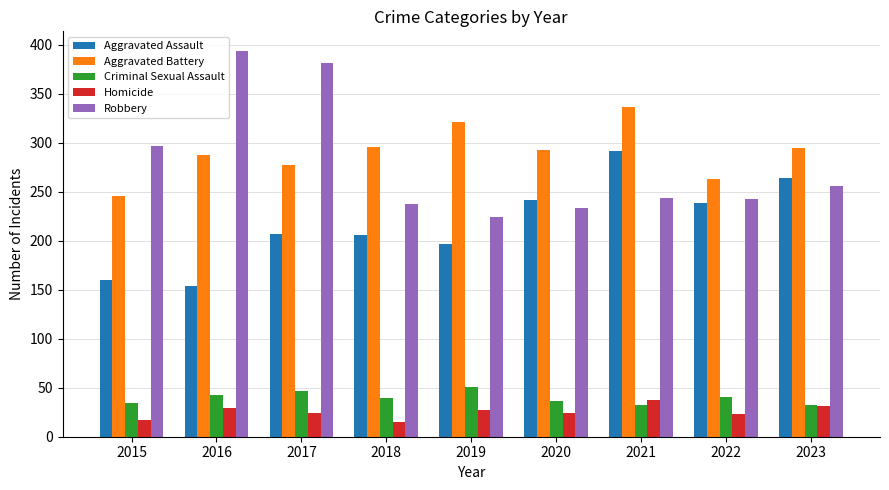

Are the bars horizontal?

No